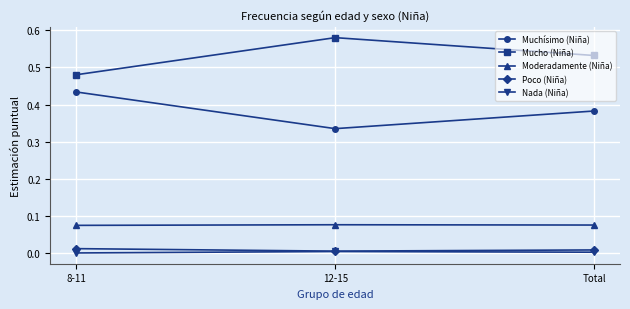

At which label does Muchísimo (Niña) reach its peak?

8-11